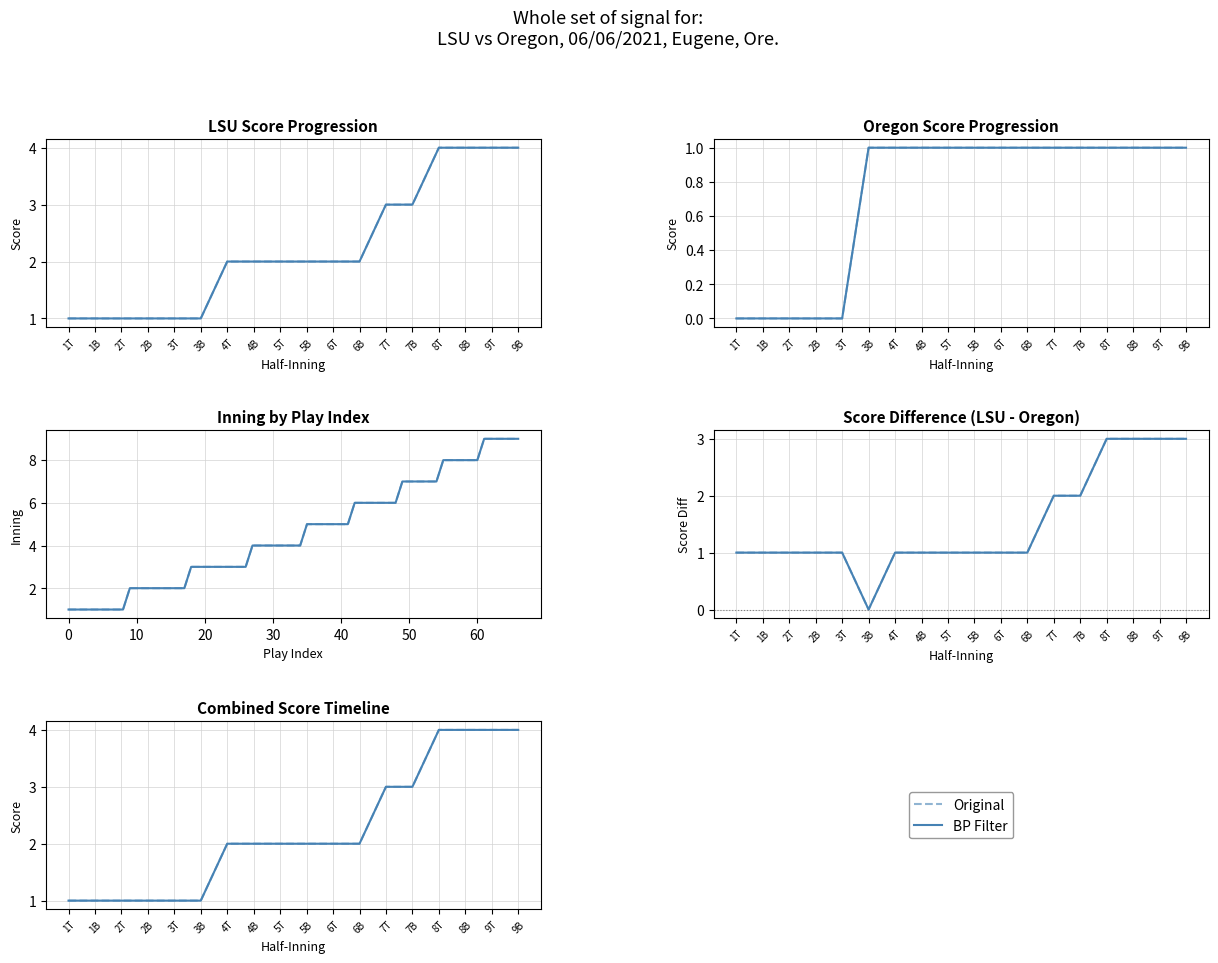

True or false: BP Filter and Original intersect in this chart.

False